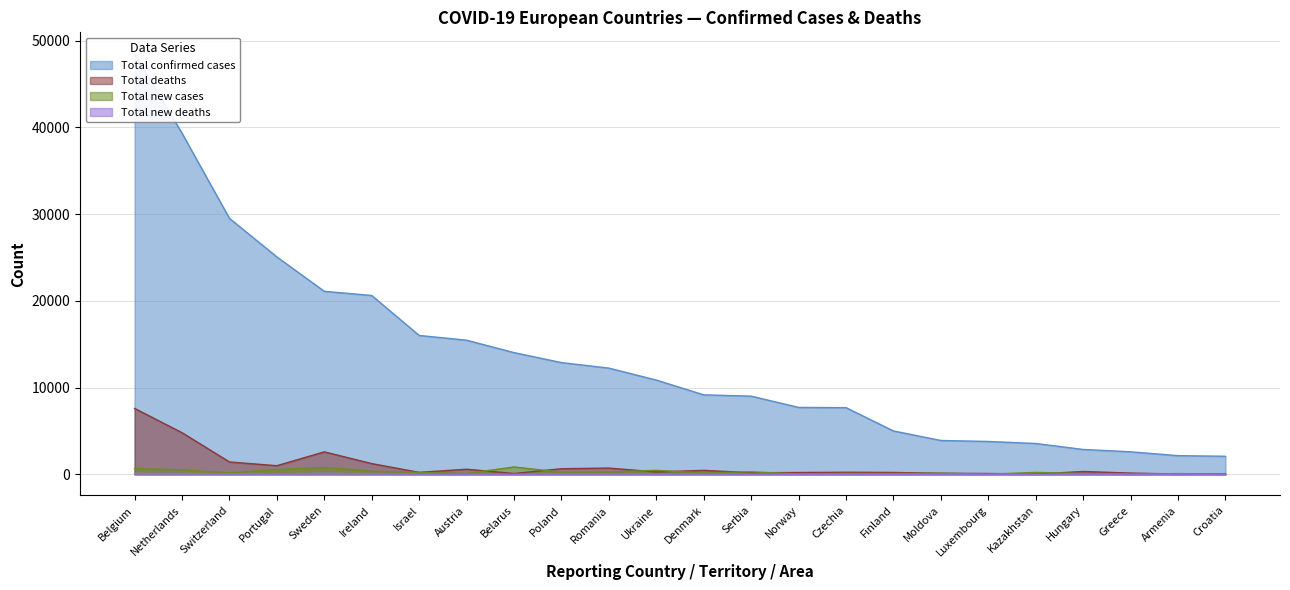

Reading left to right, extract all data points from this chart.

Total confirmed cases: 48519	39316	29503	25056	21092	20612	16004	15457	14027	12877	12240	10861	9158	9009	7710	7682	4995	3897	3784	3551	2863	2591	2148	2076
Total deaths: 7594	4795	1422	989	2586	1232	223	584	89	644	717	272	452	179	204	236	211	119	90	25	323	140	33	69
Total new cases: 660	514	179	551	790	359	222	93	846	237	262	455	150	285	43	103	89	126	15	218	88	15	82	14
Total new deaths: 93	84	15	16	124	42	11	4	5	20	42	11	9	6	2	9	5	3	1	0	11	1	1	2